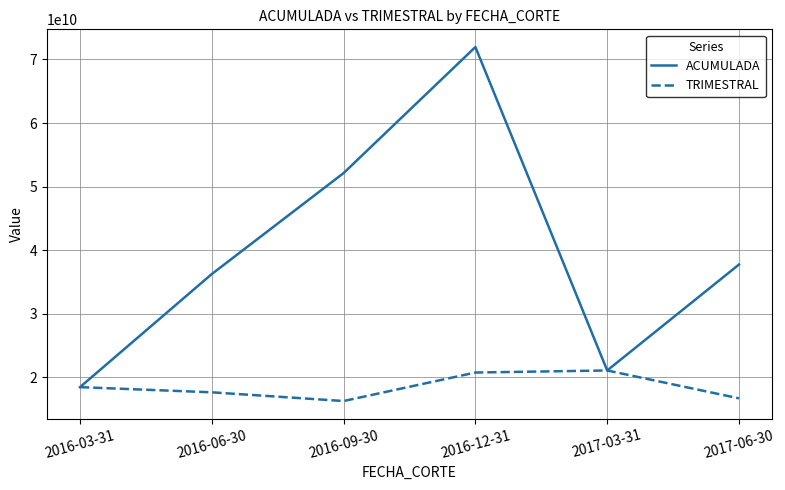

What is the total value across all series at 2016-06-30?

53913552492.5